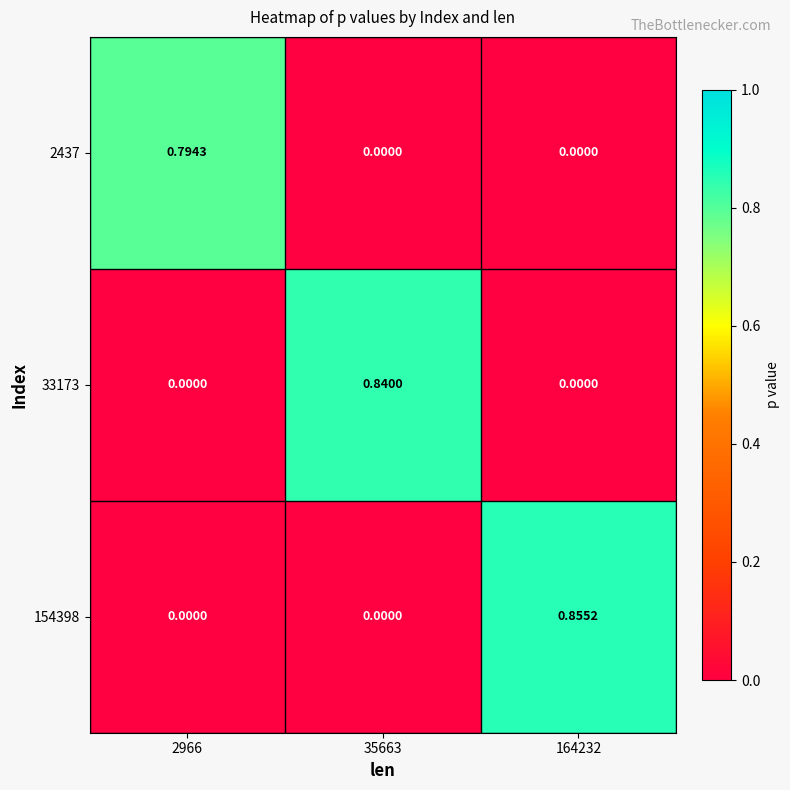

How many values in 2437 are above zero?

1